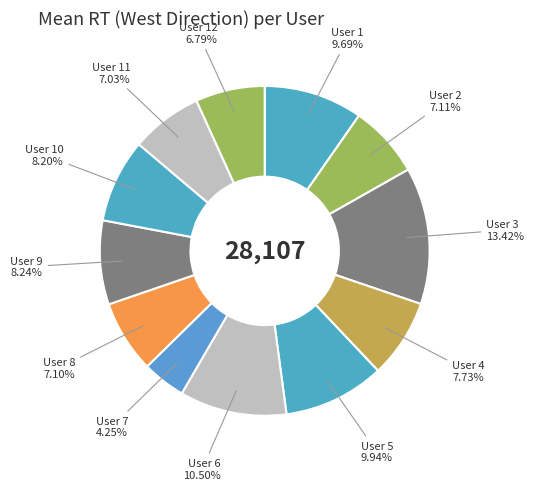

Approximately how many times larger is the value at User 11 compared to User 1?

0.7